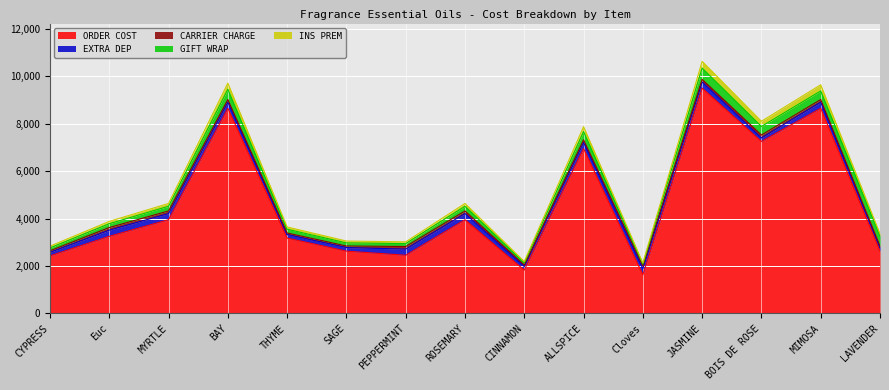

What is the smallest value displayed?

48.8